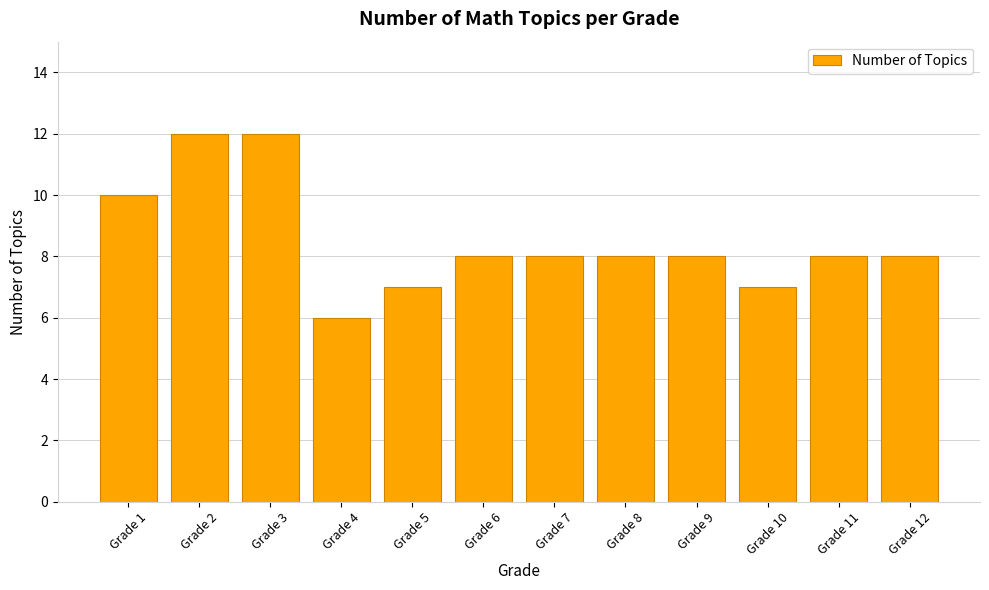

Where does the data first go above 8?

Grade 1